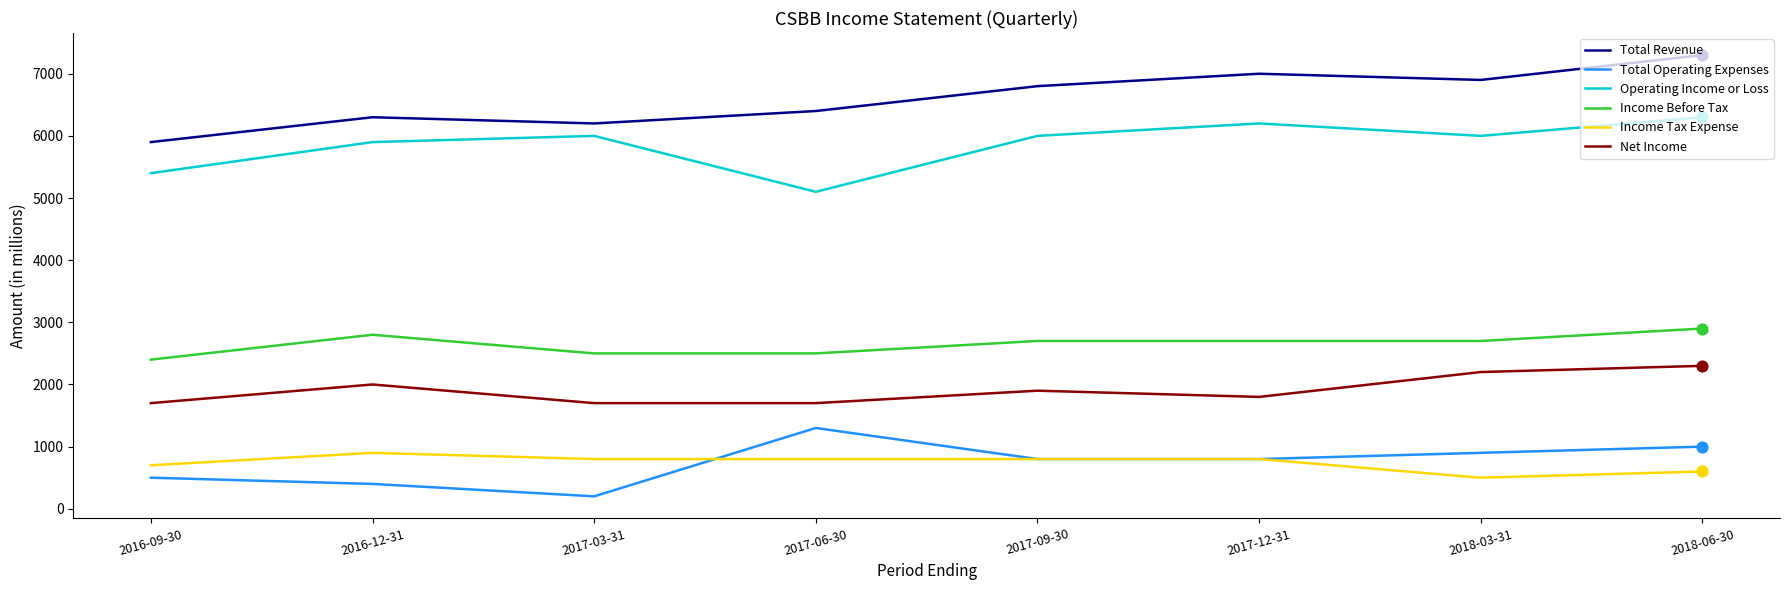

At how many categories does at least one series exceed 2681?

8